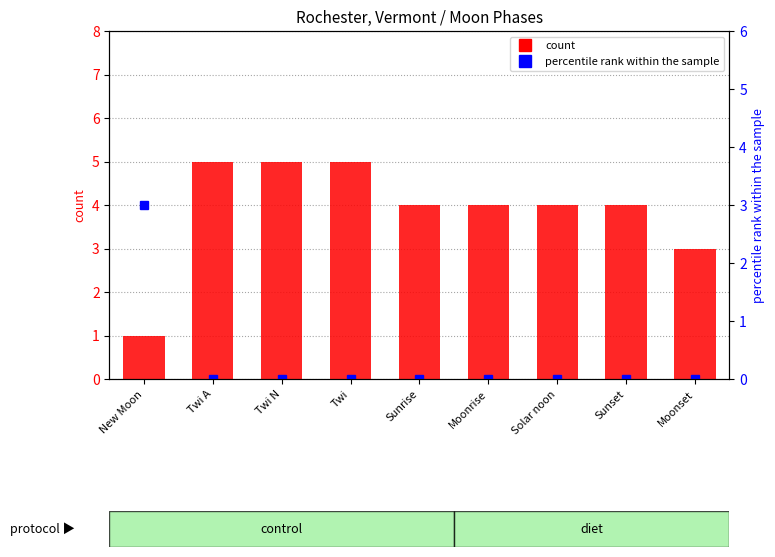

True or false: count has a value of 8 at Twi.

False